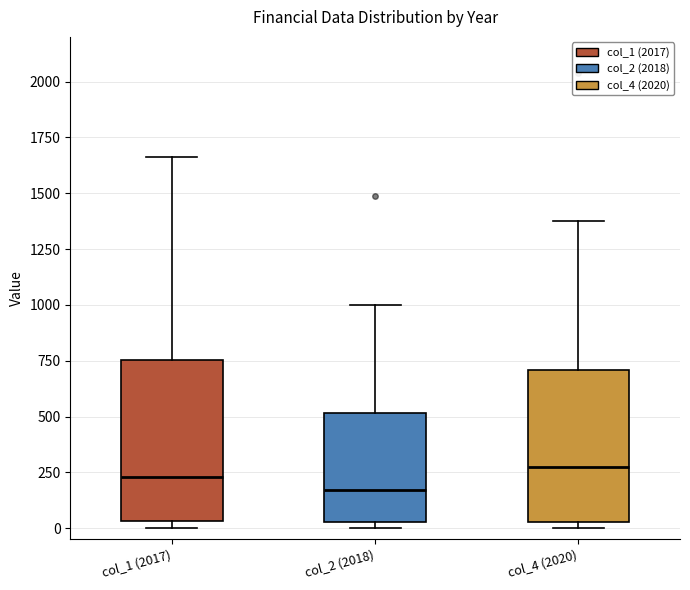

Reading left to right, transcribe this box plot: for each box, give where its median line is, the range the box spans, and where its two whiskers end, as read against the y-axis. The values are not printed on the chart, so give them approximately, as read against the axis.

col_1 (2017): median 250, box 50 to 750, whiskers 0 to 1650
col_2 (2018): median 150, box 50 to 500, whiskers 0 to 1000
col_4 (2020): median 250, box 50 to 700, whiskers 0 to 1400